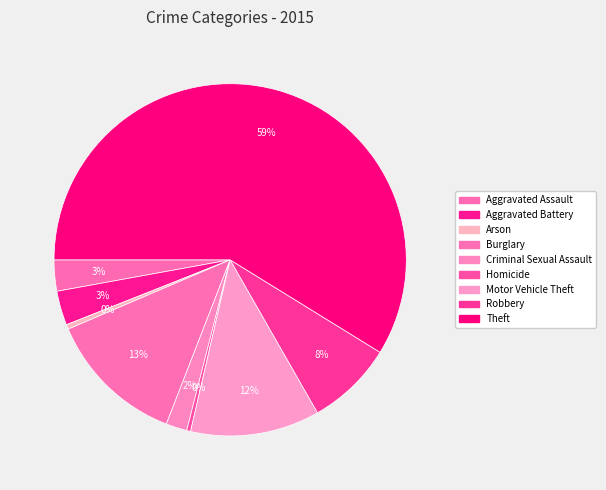

Is Theft the majority of the pie?

Yes